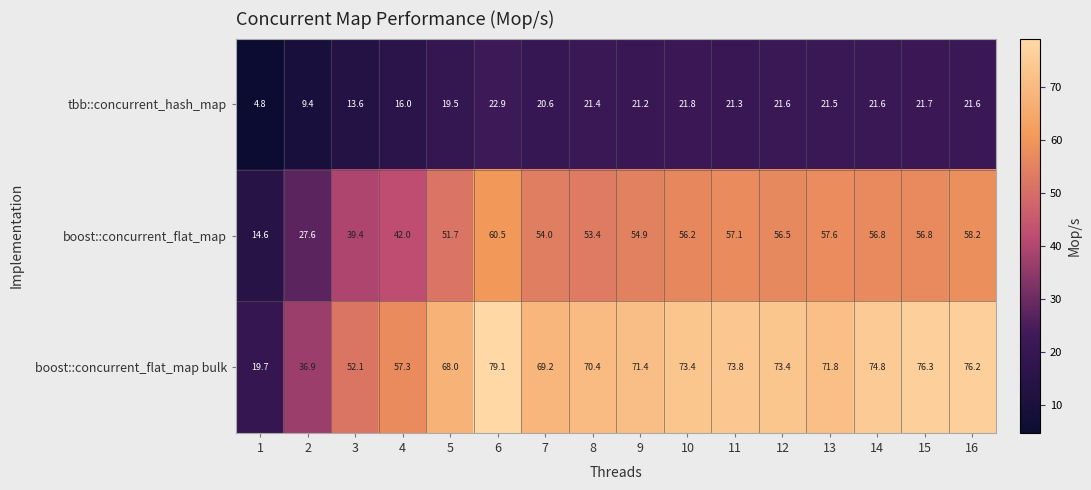

True or false: tbb::concurrent_hash_map has a value of 21.8 at 10.

True